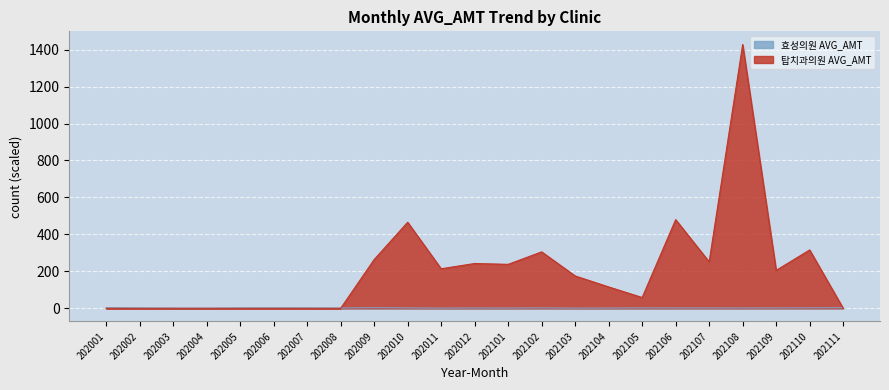

Rank the categories by 탑치과의원 AVG_AMT value from highest to lowest.

202108, 202106, 202010, 202110, 202102, 202009, 202107, 202012, 202101, 202011, 202109, 202103, 202104, 202105, 202001, 202002, 202003, 202004, 202005, 202006, 202007, 202008, 202111